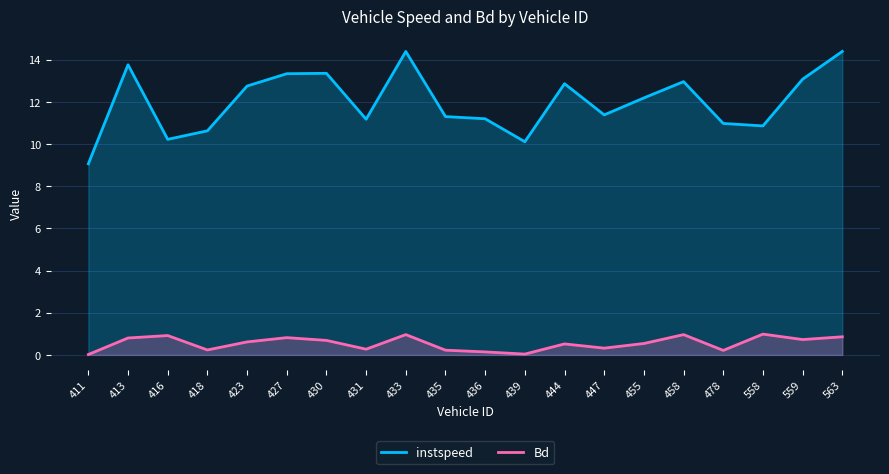

True or false: Bd has more than 0 points higher than both neighbors.

True